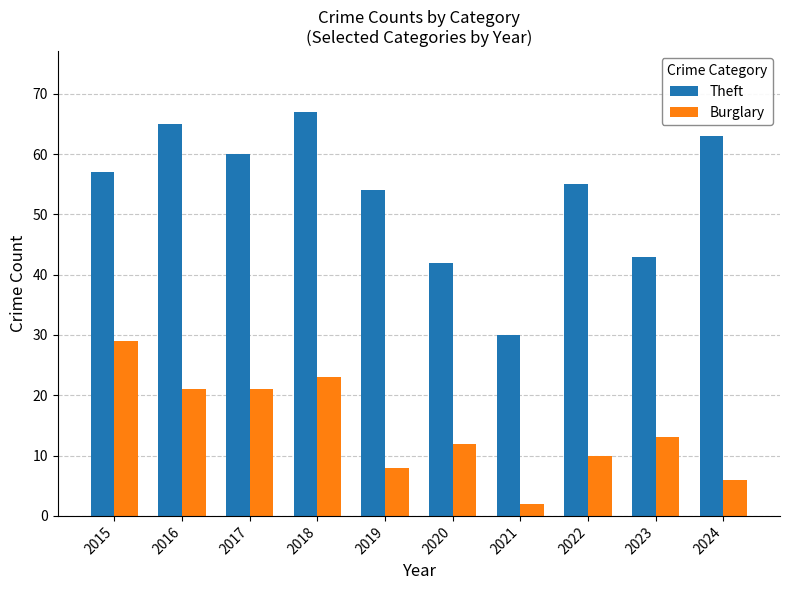

What is the sum of all Theft values?

536